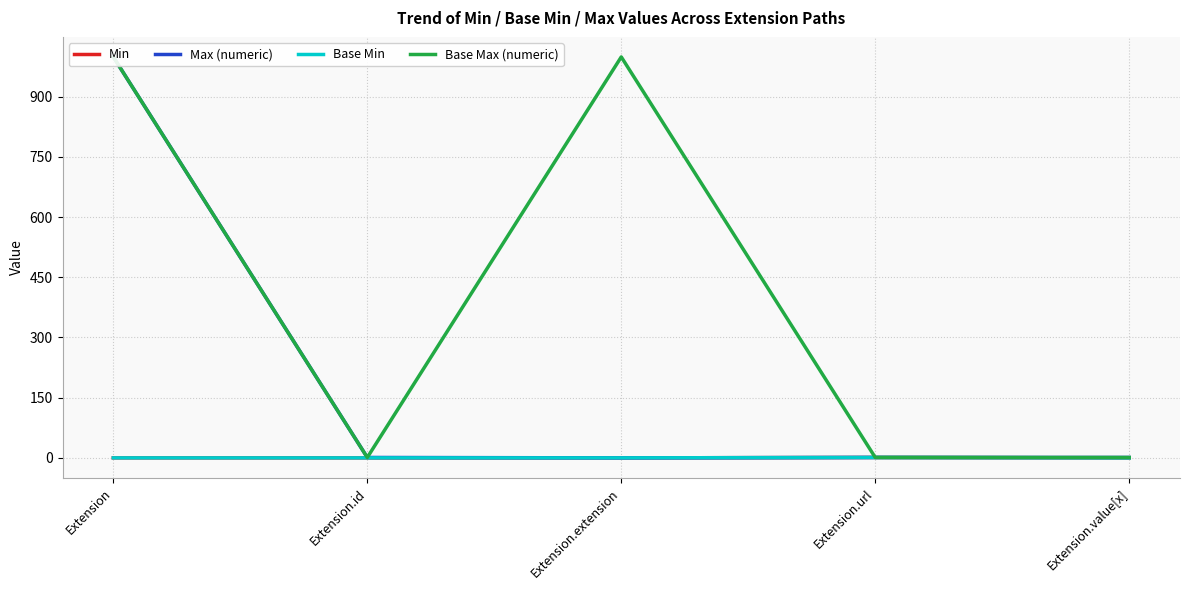

Reading left to right, extract all data points from this chart.

Min: 0	0	0	1	0
Max (numeric): 999	1	0	1	1
Base Min: 0	0	0	1	0
Base Max (numeric): 999	1	999	1	1